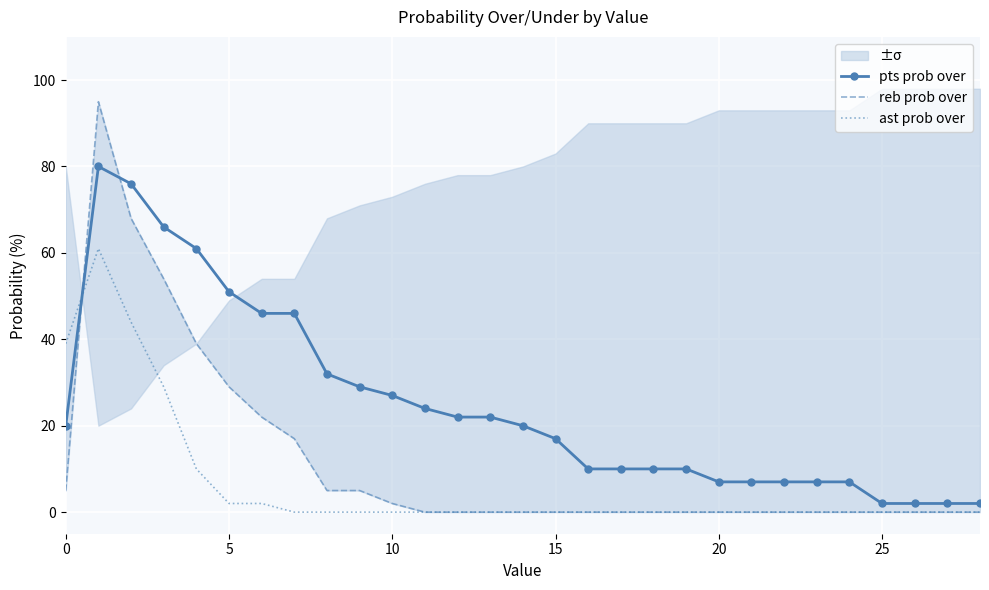

Which series changed the most between 14 and 19?

pts prob over